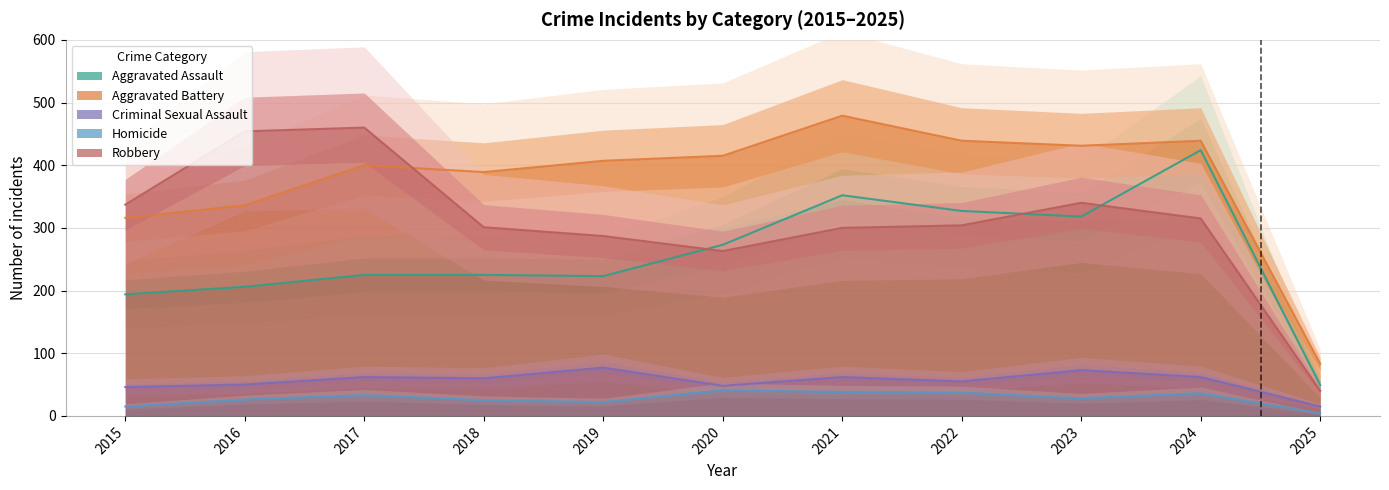

True or false: Robbery and Criminal Sexual Assault cross at least once.

False